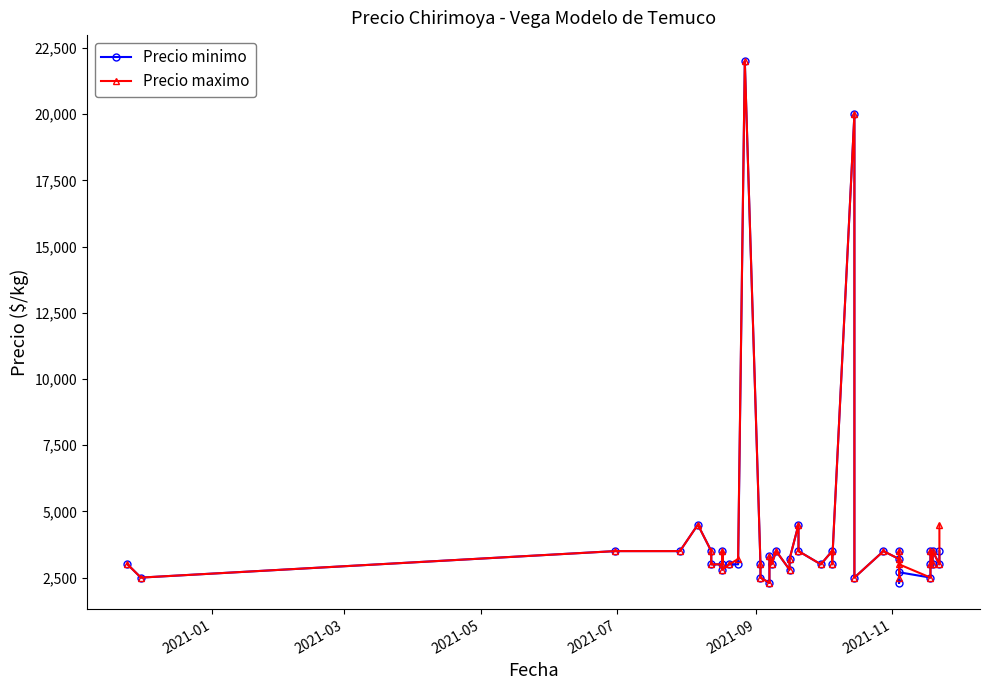

What is the lowest value of the Precio minimo series?

2300